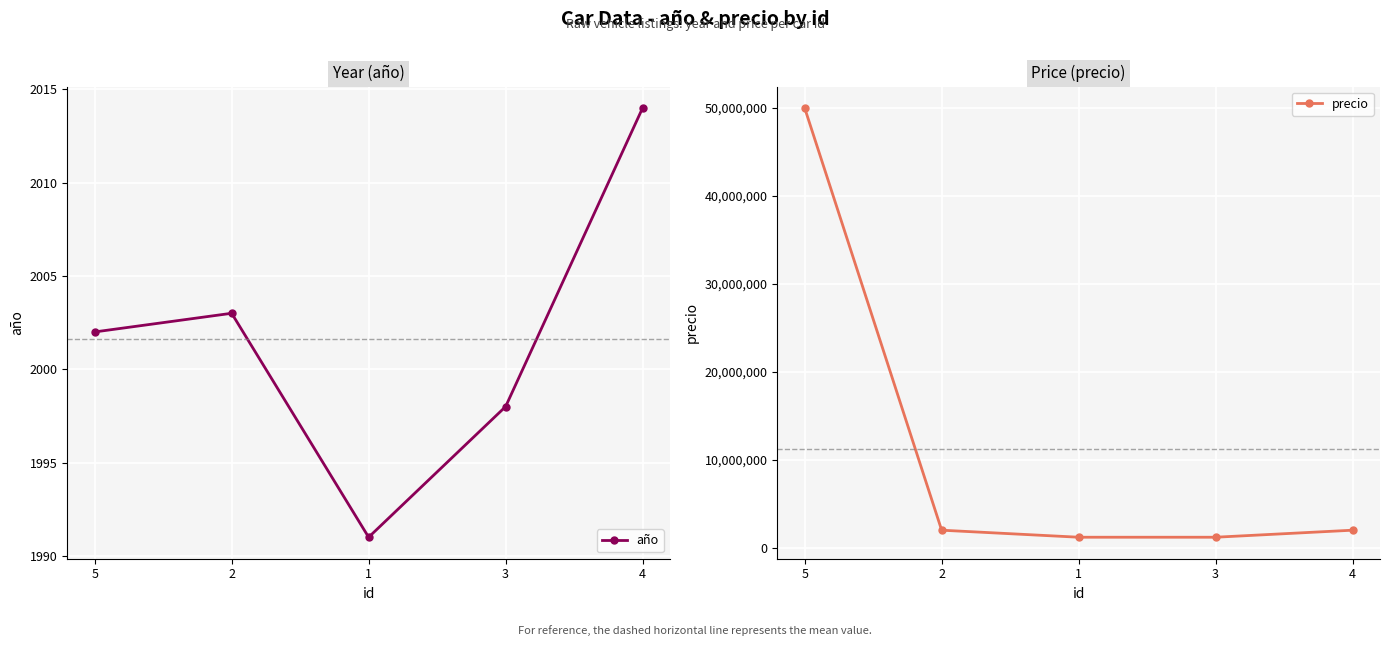

What is the spread (max minus min) of values at 3?

1198002